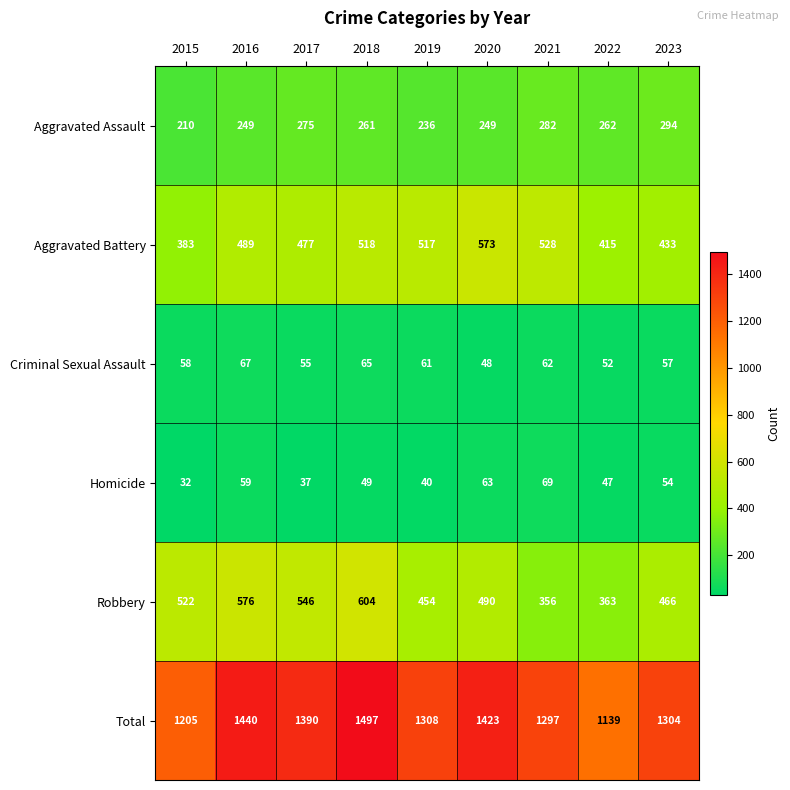

What is the smallest value displayed?

32